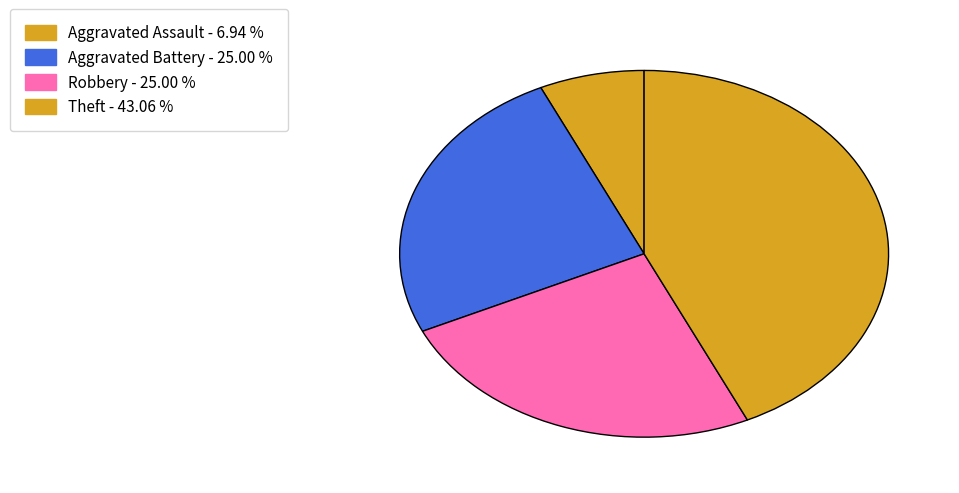

Rank the categories by value from lowest to highest.

Aggravated Assault, Aggravated Battery, Robbery, Theft